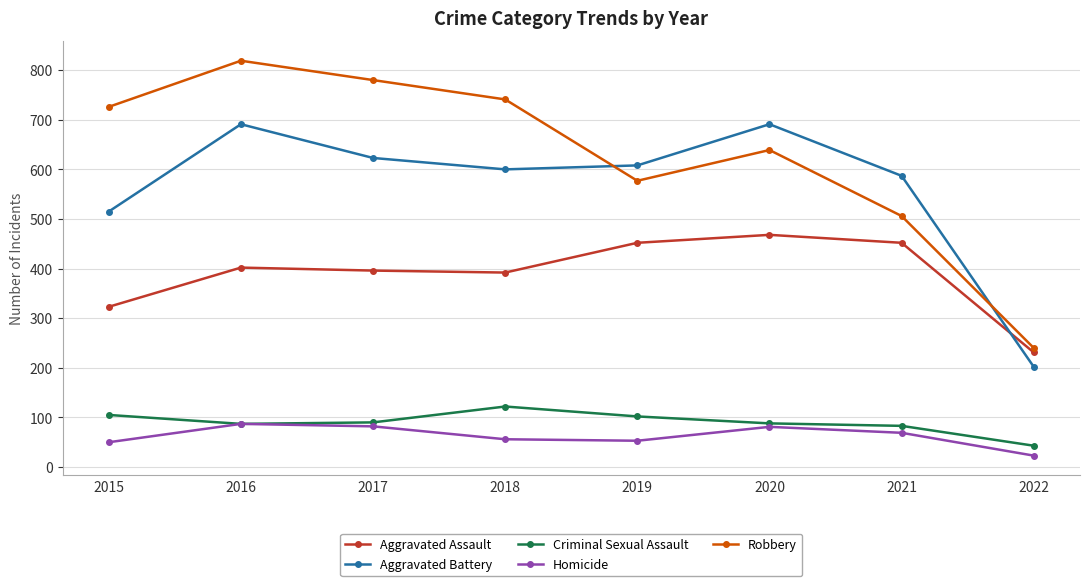

After their last crossing, which series has the higher values: Aggravated Battery or Aggravated Assault?

Aggravated Assault